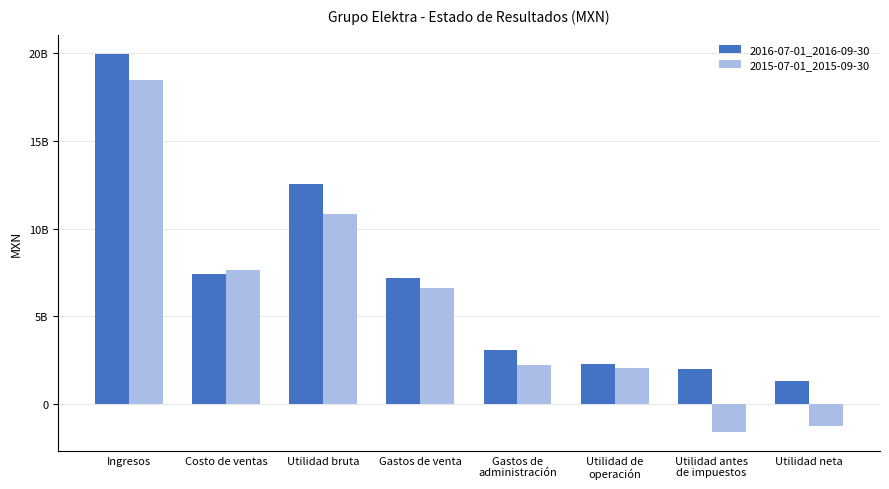

Is it true that 2016-07-01_2016-09-30 equals 488428189 at Utilidad de
operación?

False